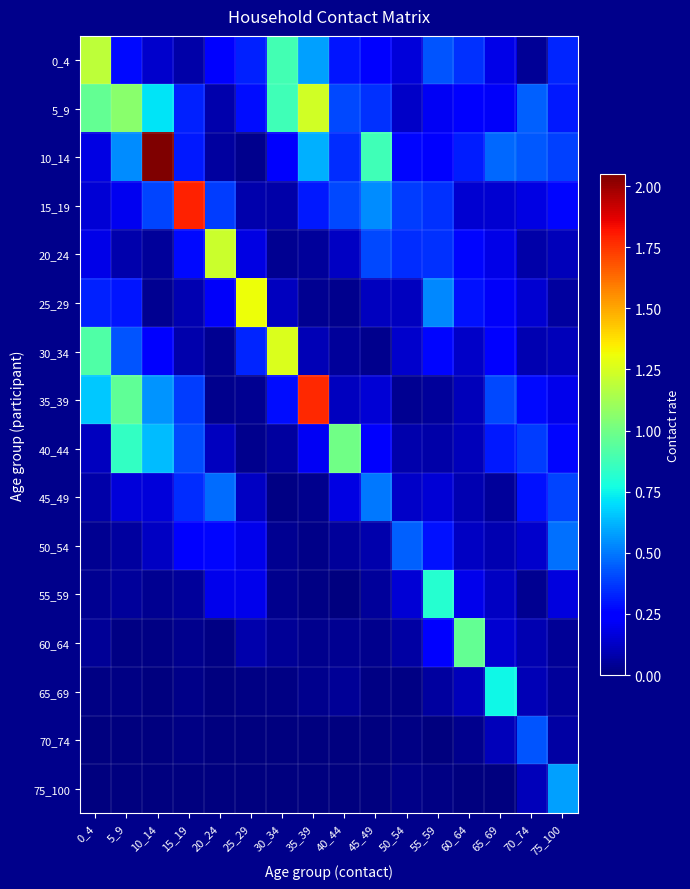

Reading left to right, list all the values displayed in this chart.

0_4: 0_4=1.2	5_9=0.3	10_14=0.1	15_19=0.1	20_24=0.3	25_29=0.3	30_34=0.9	35_39=0.6	40_44=0.3	45_49=0.3	50_54=0.2	55_59=0.4	60_64=0.4	65_69=0.2	70_74=0.0	75_100=0.3
5_9: 0_4=1.0	5_9=1.1	10_14=0.7	15_19=0.3	20_24=0.1	25_29=0.3	30_34=0.9	35_39=1.2	40_44=0.4	45_49=0.4	50_54=0.1	55_59=0.2	60_64=0.3	65_69=0.2	70_74=0.5	75_100=0.3
10_14: 0_4=0.2	5_9=0.5	10_14=2.0	15_19=0.3	20_24=0.1	25_29=0.0	30_34=0.2	35_39=0.6	40_44=0.3	45_49=0.9	50_54=0.3	55_59=0.3	60_64=0.3	65_69=0.5	70_74=0.4	75_100=0.4
15_19: 0_4=0.2	5_9=0.2	10_14=0.4	15_19=1.8	20_24=0.4	25_29=0.1	30_34=0.1	35_39=0.3	40_44=0.4	45_49=0.5	50_54=0.4	55_59=0.4	60_64=0.1	65_69=0.1	70_74=0.2	75_100=0.3
20_24: 0_4=0.2	5_9=0.1	10_14=0.1	15_19=0.3	20_24=1.2	25_29=0.2	30_34=0.0	35_39=0.0	40_44=0.1	45_49=0.4	50_54=0.4	55_59=0.4	60_64=0.3	65_69=0.2	70_74=0.1	75_100=0.1
25_29: 0_4=0.3	5_9=0.3	10_14=0.0	15_19=0.1	20_24=0.2	25_29=1.3	30_34=0.1	35_39=0.0	40_44=0.0	45_49=0.1	50_54=0.1	55_59=0.5	60_64=0.3	65_69=0.2	70_74=0.2	75_100=0.1
30_34: 0_4=0.9	5_9=0.4	10_14=0.3	15_19=0.1	20_24=0.0	25_29=0.3	30_34=1.3	35_39=0.1	40_44=0.1	45_49=0.0	50_54=0.1	55_59=0.3	60_64=0.1	65_69=0.2	70_74=0.1	75_100=0.1
35_39: 0_4=0.7	5_9=1.0	10_14=0.6	15_19=0.4	20_24=0.0	25_29=0.0	30_34=0.3	35_39=1.8	40_44=0.1	45_49=0.2	50_54=0.0	55_59=0.1	60_64=0.1	65_69=0.4	70_74=0.3	75_100=0.2
40_44: 0_4=0.1	5_9=0.8	10_14=0.6	15_19=0.4	20_24=0.1	25_29=0.0	30_34=0.1	35_39=0.2	40_44=1.0	45_49=0.2	50_54=0.1	55_59=0.1	60_64=0.1	65_69=0.3	70_74=0.4	75_100=0.3
45_49: 0_4=0.1	5_9=0.2	10_14=0.2	15_19=0.3	20_24=0.5	25_29=0.1	30_34=0.0	35_39=0.0	40_44=0.2	45_49=0.5	50_54=0.1	55_59=0.2	60_64=0.1	65_69=0.1	70_74=0.3	75_100=0.4
50_54: 0_4=0.0	5_9=0.1	10_14=0.1	15_19=0.3	20_24=0.3	25_29=0.2	30_34=0.0	35_39=0.0	40_44=0.1	45_49=0.1	50_54=0.5	55_59=0.3	60_64=0.1	65_69=0.1	70_74=0.1	75_100=0.5
55_59: 0_4=0.0	5_9=0.0	10_14=0.0	15_19=0.1	20_24=0.2	25_29=0.2	30_34=0.0	35_39=0.0	40_44=0.0	45_49=0.1	50_54=0.2	55_59=0.8	60_64=0.2	65_69=0.1	70_74=0.0	75_100=0.2
60_64: 0_4=0.0	5_9=0.0	10_14=0.0	15_19=0.0	20_24=0.0	25_29=0.1	30_34=0.0	35_39=0.0	40_44=0.0	45_49=0.0	50_54=0.1	55_59=0.2	60_64=1.0	65_69=0.1	70_74=0.1	75_100=0.0
65_69: 0_4=0.0	5_9=0.0	10_14=0.0	15_19=0.0	20_24=0.0	25_29=0.0	30_34=0.0	35_39=0.0	40_44=0.0	45_49=0.0	50_54=0.0	55_59=0.1	60_64=0.1	65_69=0.8	70_74=0.1	75_100=0.1
70_74: 0_4=0.0	5_9=0.0	10_14=0.0	15_19=0.0	20_24=0.0	25_29=0.0	30_34=0.0	35_39=0.0	40_44=0.0	45_49=0.0	50_54=0.0	55_59=0.0	60_64=0.0	65_69=0.1	70_74=0.4	75_100=0.1
75_100: 0_4=0.0	5_9=0.0	10_14=0.0	15_19=0.0	20_24=0.0	25_29=0.0	30_34=0.0	35_39=0.0	40_44=0.0	45_49=0.0	50_54=0.0	55_59=0.0	60_64=0.0	65_69=0.0	70_74=0.1	75_100=0.6